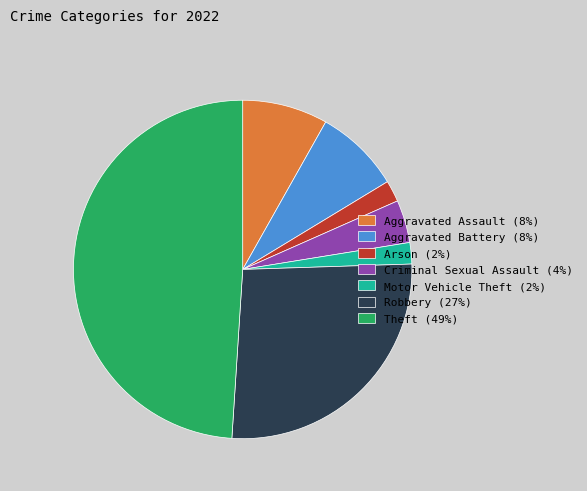

How many slices are in this pie chart?

7